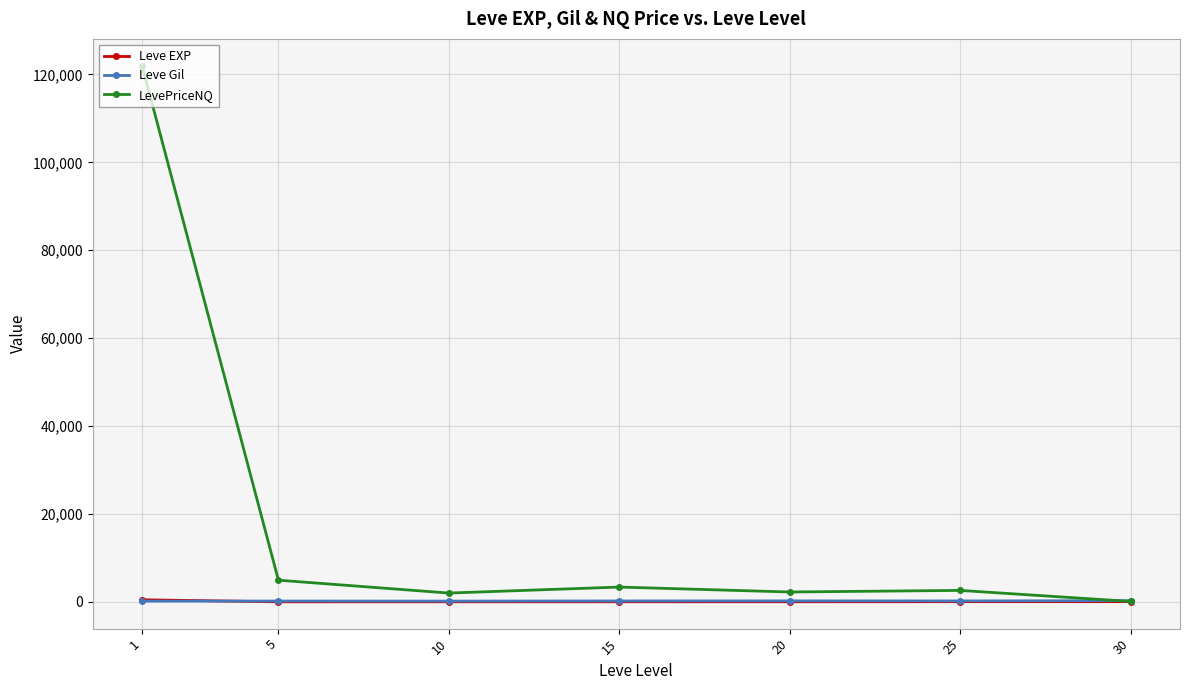

Which category has the highest value across all series?

1